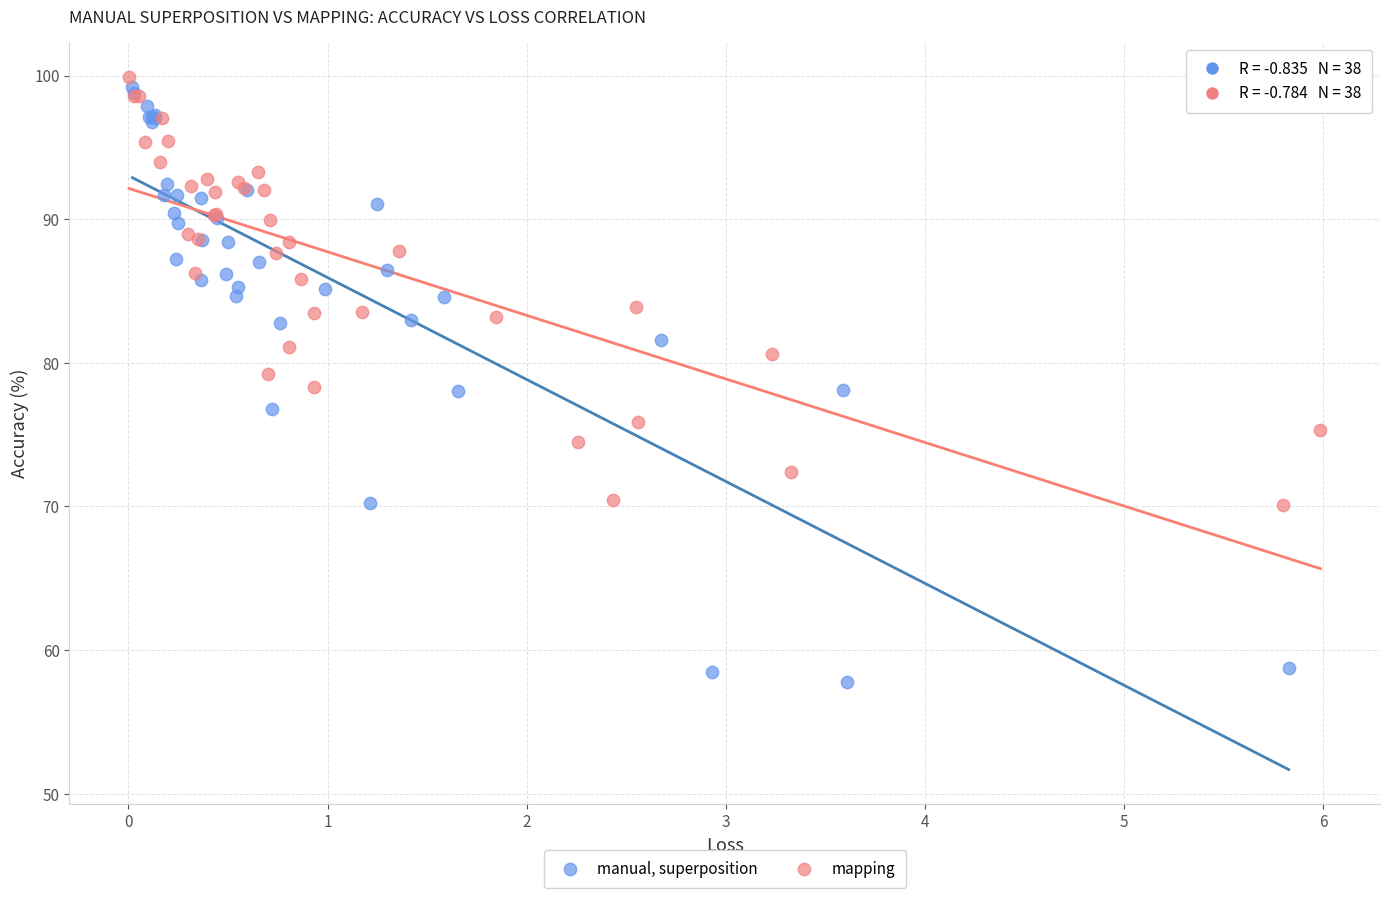

Which series contains the highest Y value?

mapping